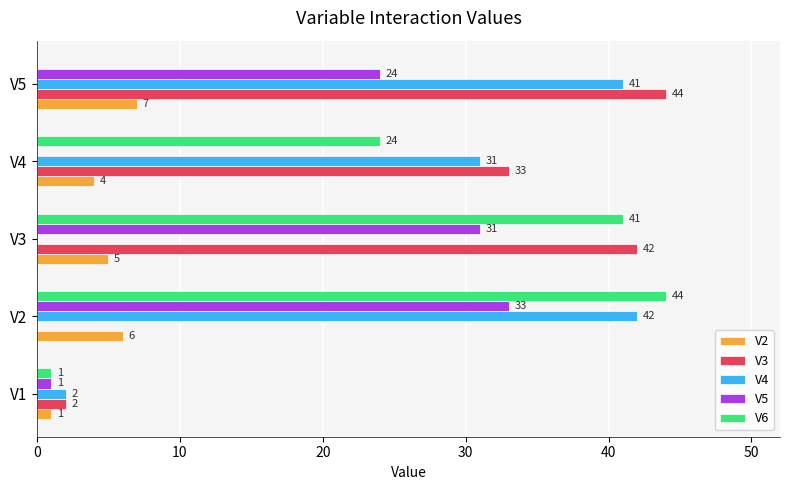

Is the value of V5 at V3 greater than the value of V2 at V4?

Yes